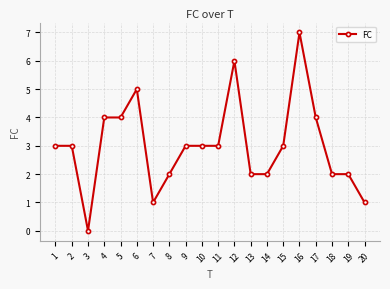

Reading right to left, what are all the values shown in this chart?

20=1	19=2	18=2	17=4	16=7	15=3	14=2	13=2	12=6	11=3	10=3	9=3	8=2	7=1	6=5	5=4	4=4	3=0	2=3	1=3